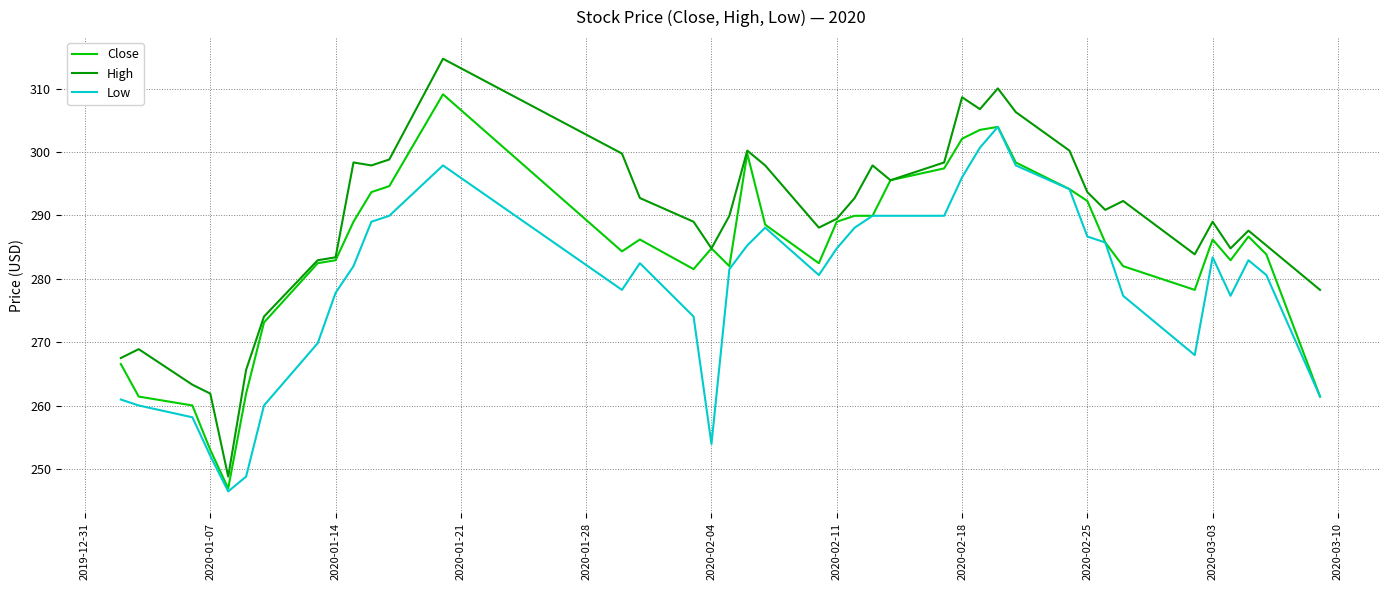

True or false: High and Low intersect in this chart.

False